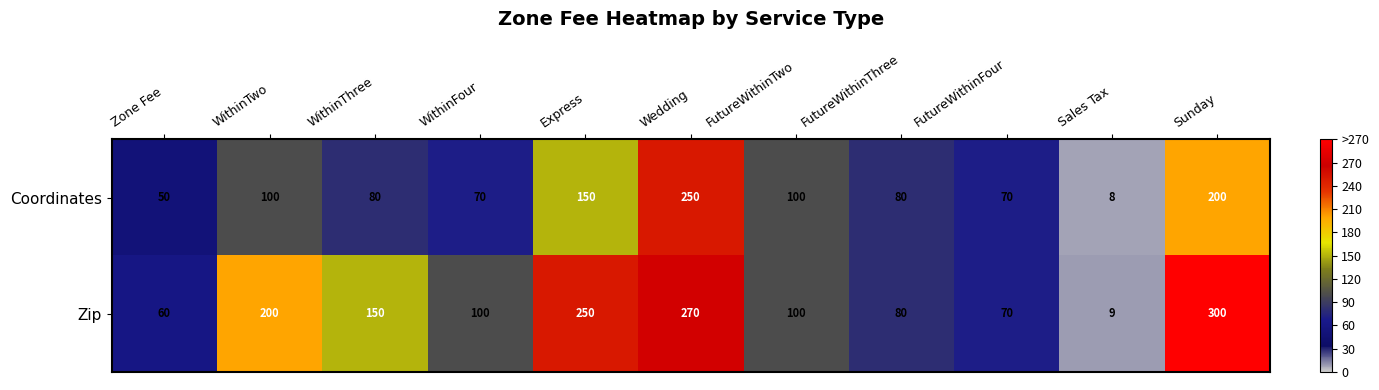

List the series in order of their peak value, lowest first.

Coordinates, Zip